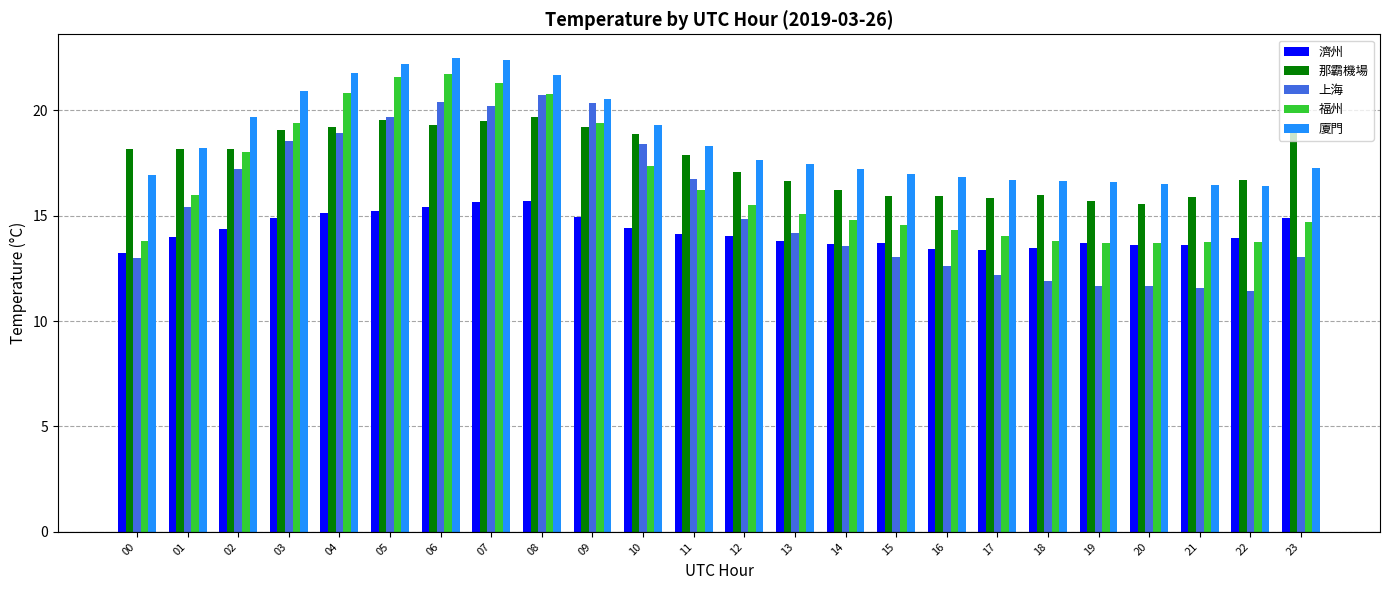

At how many categories does at least one series exceed 20?

7